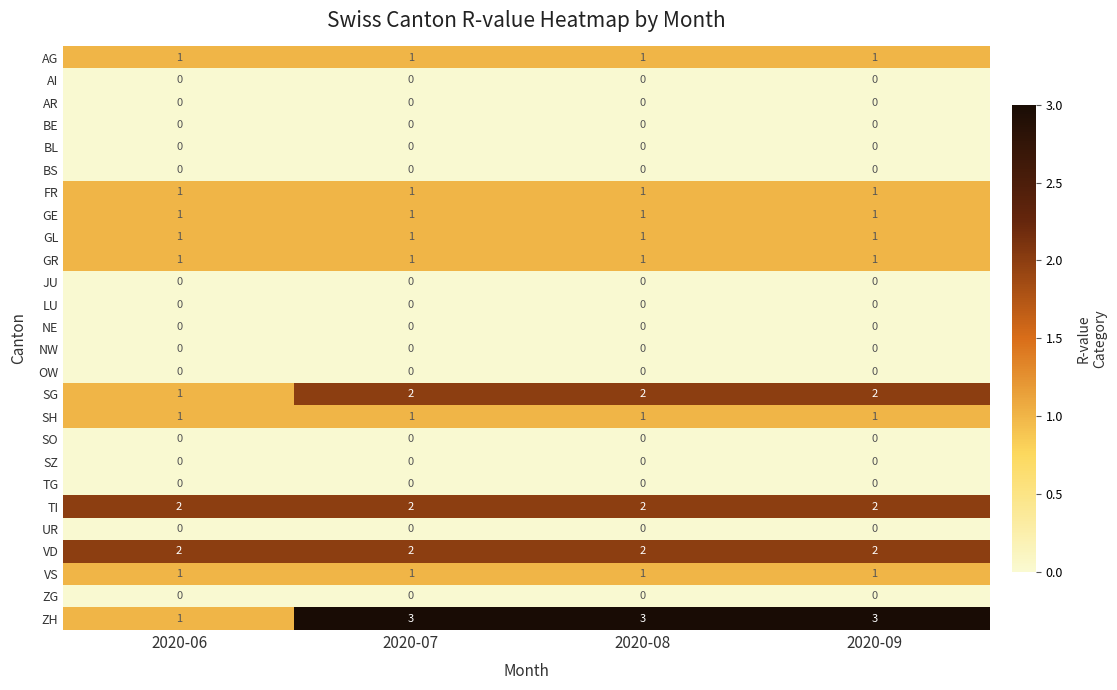

Which series changed the most between 2020-06 and 2020-08?

ZH